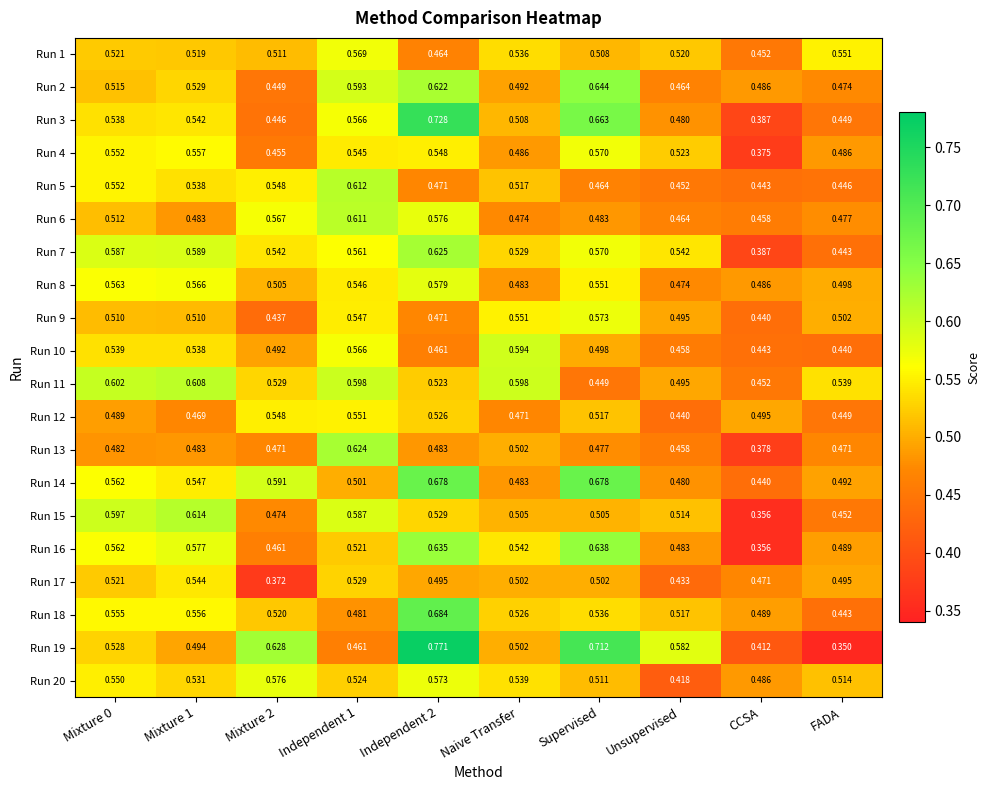

Is the value of Run 13 at Mixture 1 greater than the value of Run 4 at CCSA?

Yes